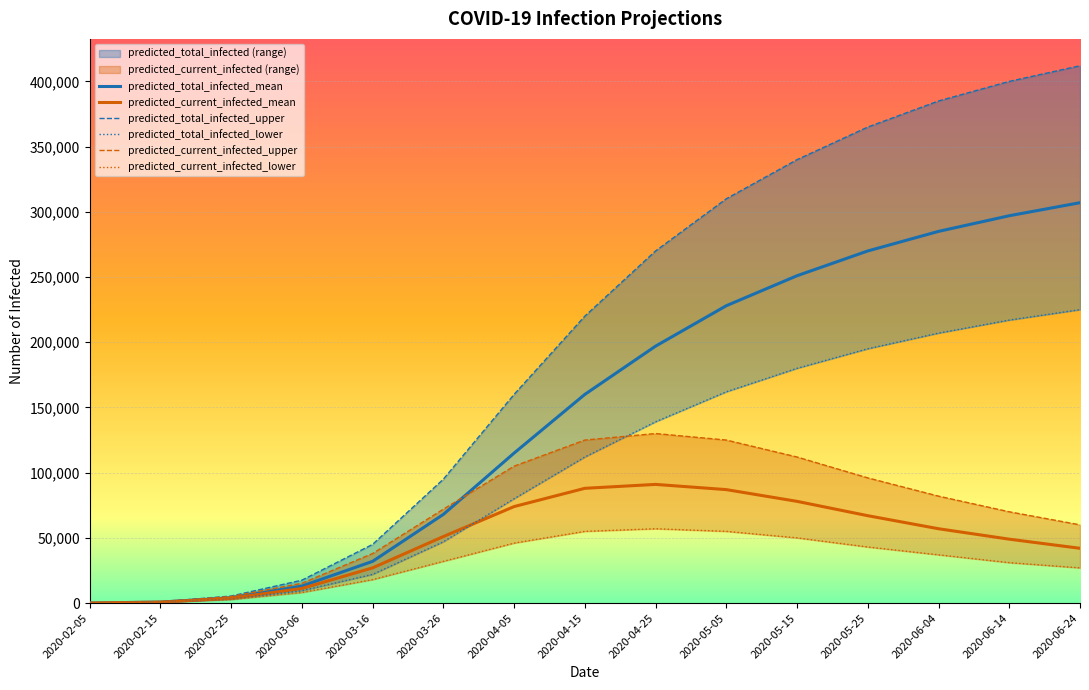

Is it true that predicted_current_infected_lower equals 29323 at 2020-05-25?

False